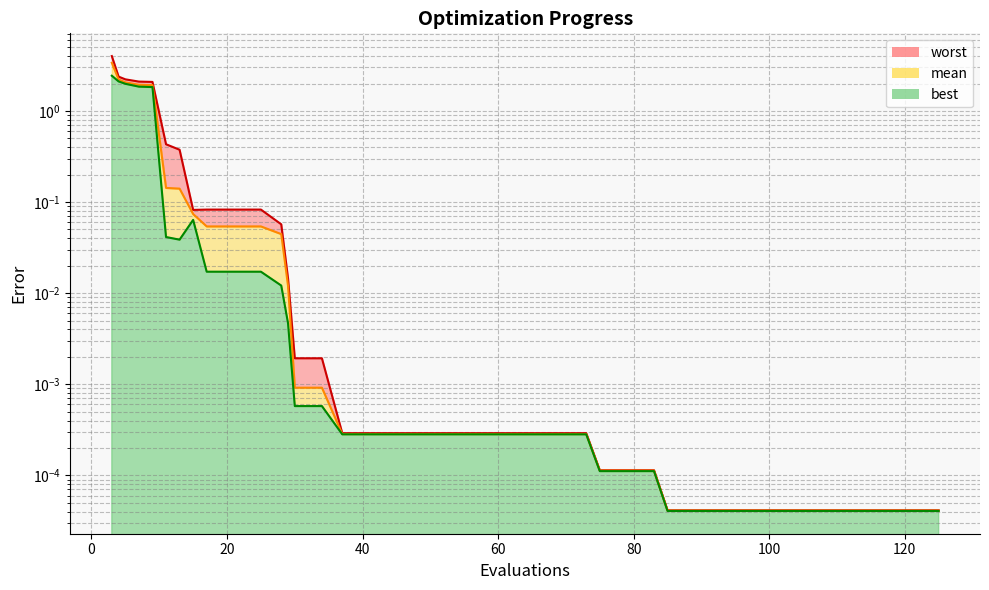

List the labels in order of worst value, largest first.

3, 4, 5, 7, 8, 9, 11, 13, 17, 21, 25, 15, 28, 29, 30, 34, 37, 41, 45, 49, 53, 57, 61, 65, 69, 73, 75, 79, 83, 85, 89, 93, 97, 101, 105, 109, 113, 117, 121, 125